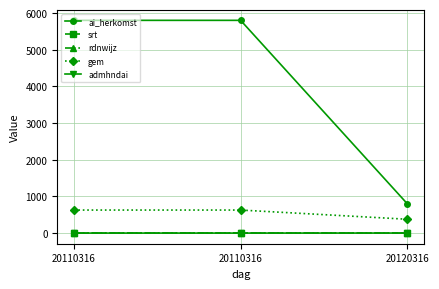

Reading right to left, what are all the values shown in this chart?

ai_herkomst: 800	5801	5801
srt: 2	1	1
rdnwijz: 2	4	4
gem: 378	629	629
admhndai: 2	1	1